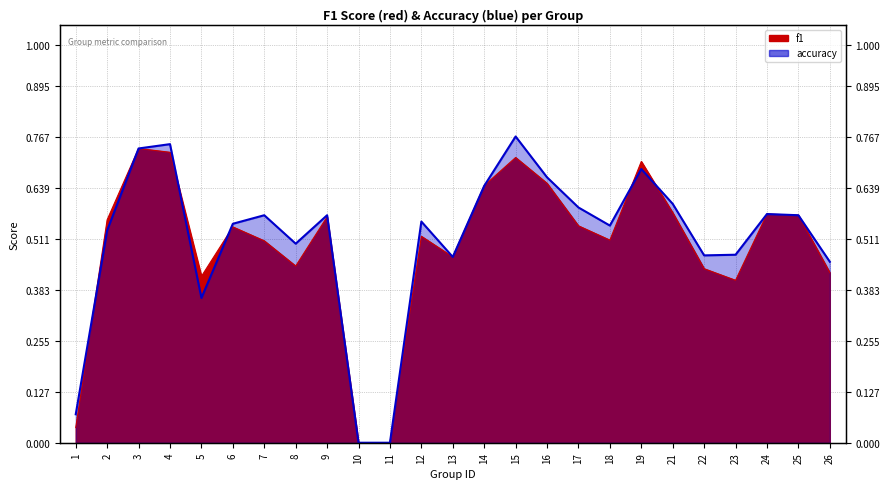

The value of accuracy at 14 is 0.6. True or false?

True